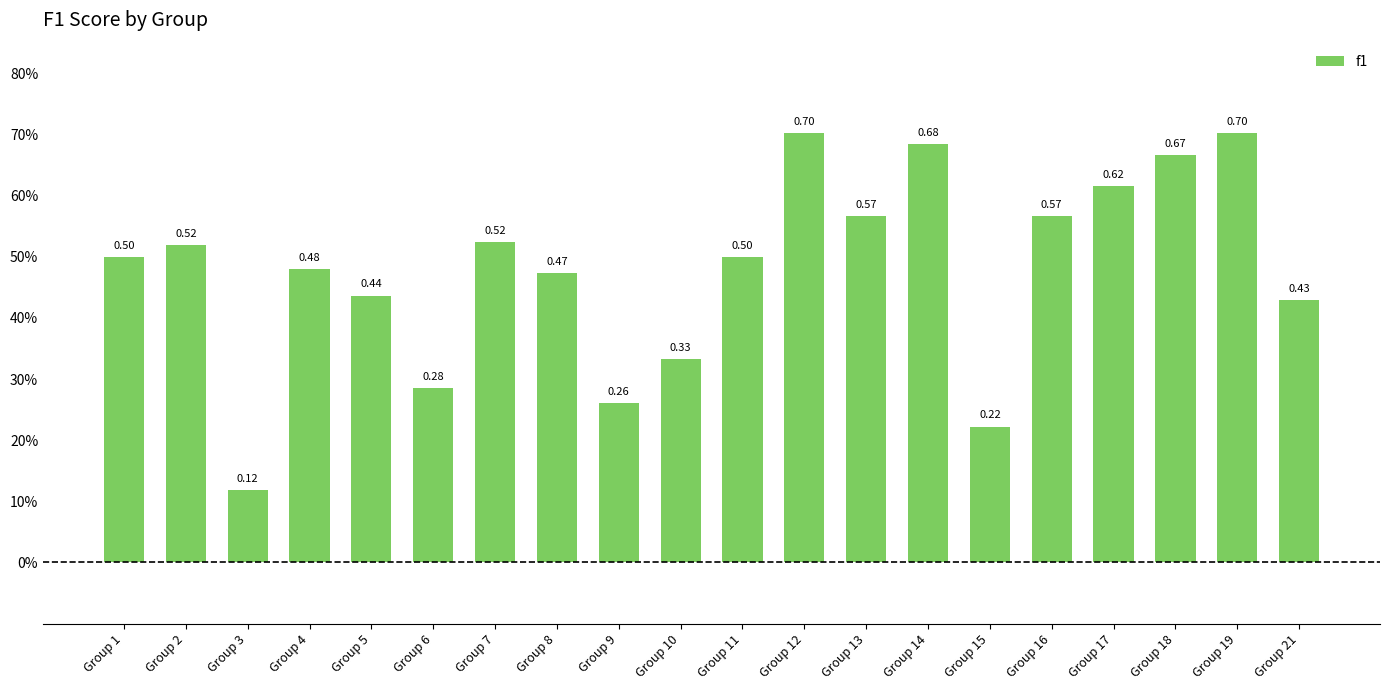

What is the value of the 4th bar from the left?

0.5